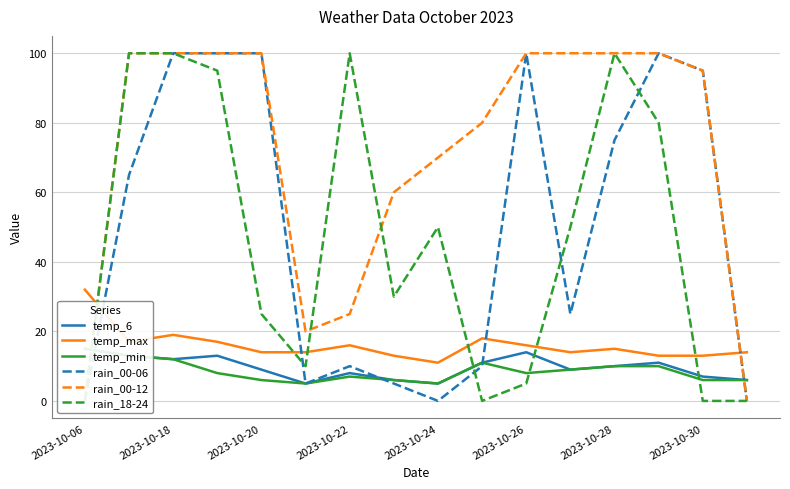

Is it true that temp_max equals 16 at 2023-10-26?

True